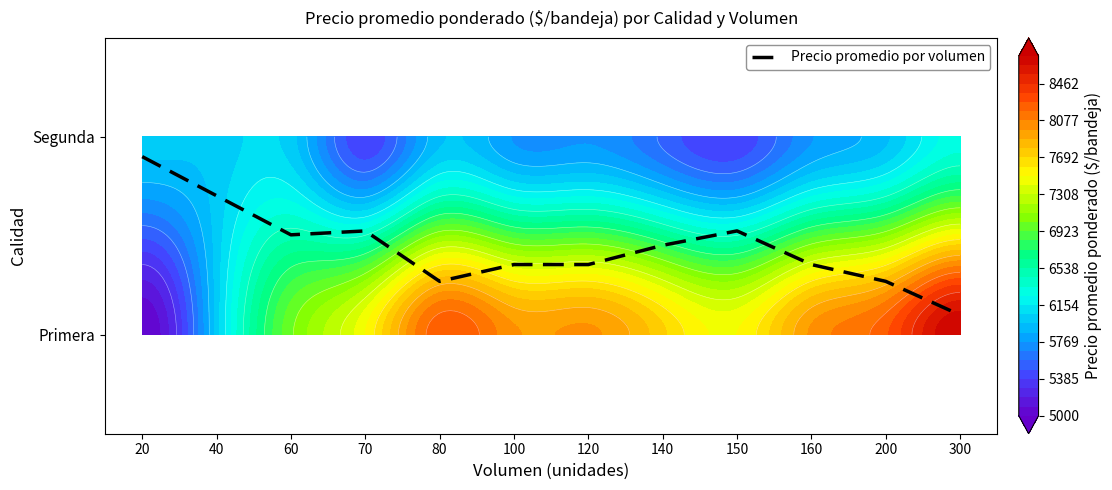

What is the difference between the values at 60 and 40?

0.2